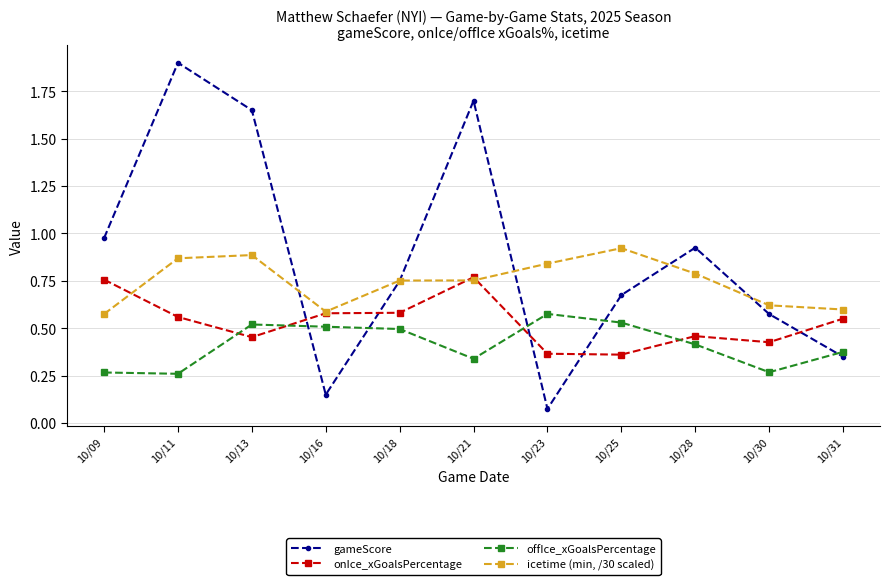

Count the number of categories in the chart.

11